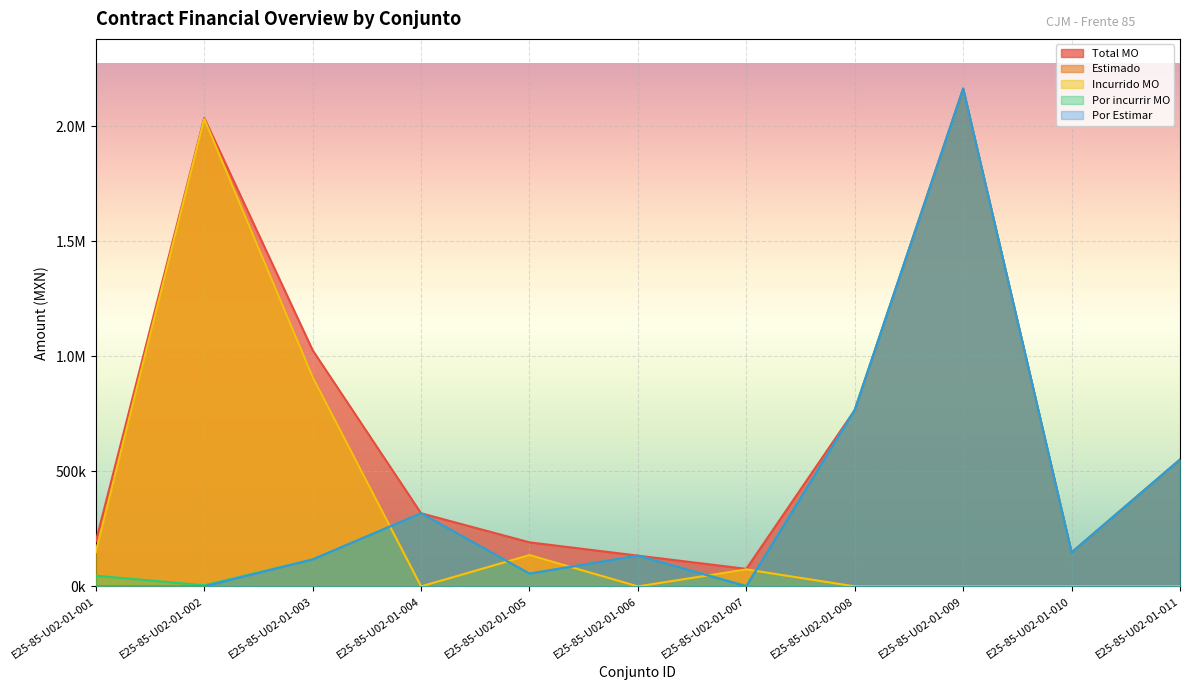

At which category does the chart reach its peak across all series?

E25-85-U02-01-009